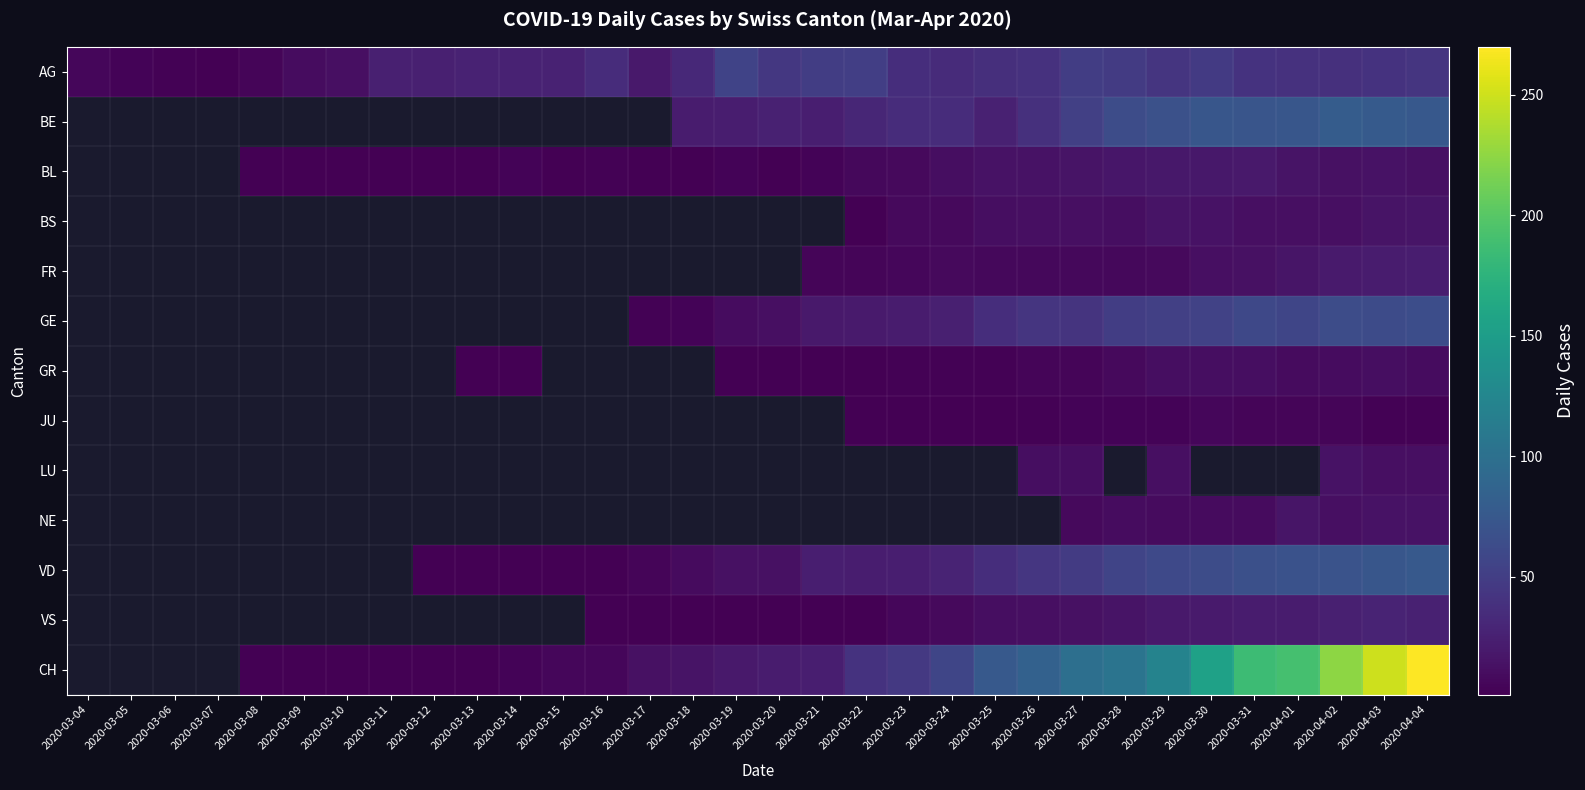

Rank the categories by CH value from highest to lowest.

2020-04-04, 2020-04-03, 2020-04-02, 2020-04-01, 2020-03-31, 2020-03-30, 2020-03-29, 2020-03-28, 2020-03-27, 2020-03-26, 2020-03-25, 2020-03-24, 2020-03-23, 2020-03-22, 2020-03-21, 2020-03-20, 2020-03-19, 2020-03-18, 2020-03-17, 2020-03-15, 2020-03-16, 2020-03-14, 2020-03-04, 2020-03-05, 2020-03-06, 2020-03-07, 2020-03-08, 2020-03-09, 2020-03-10, 2020-03-11, 2020-03-12, 2020-03-13